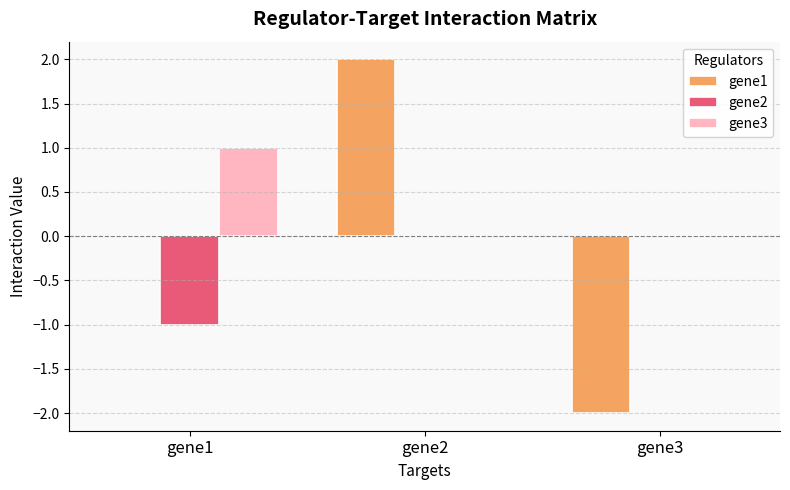

What are all the series names shown in the legend?

gene1, gene2, gene3